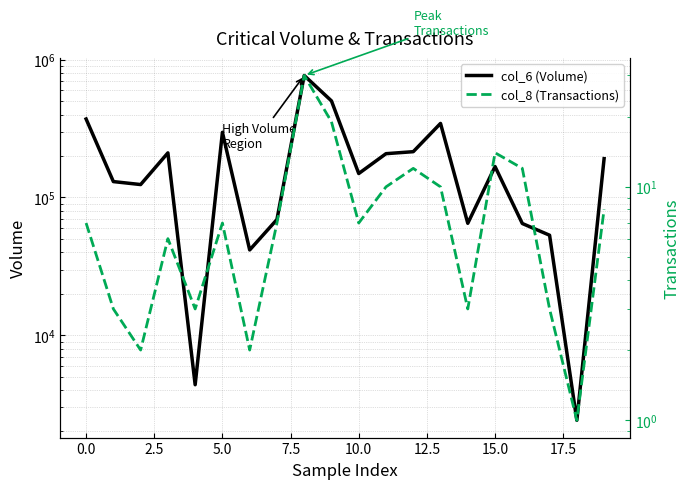

Which series has the largest range (max minus min)?

col_6 (Volume)